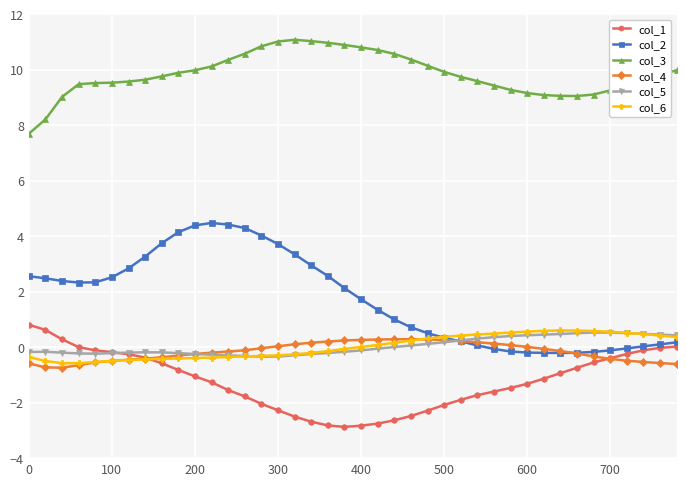

Which series has the widest spread of values?

col_2